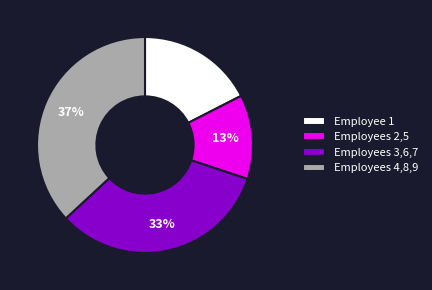

Is there a majority slice in this chart?

No